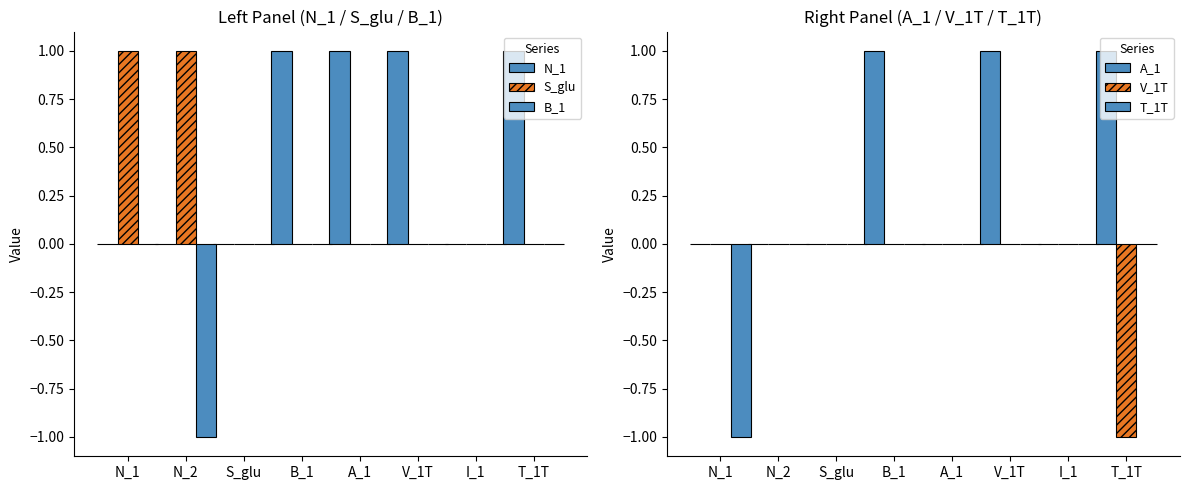

What is the difference between the A_1 values at S_glu and B_1?

1